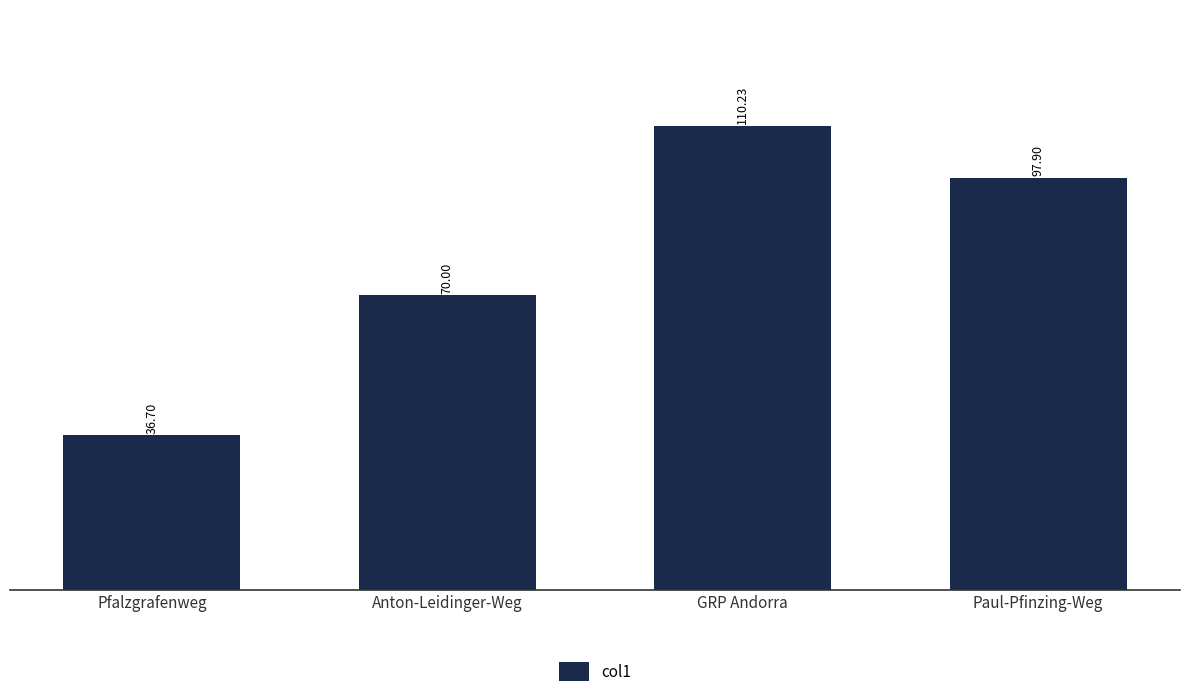

Reading left to right, what are all the values shown in this chart?

Pfalzgrafenweg=36.7	Anton-Leidinger-Weg=70.0	GRP Andorra=110.2	Paul-Pfinzing-Weg=97.9